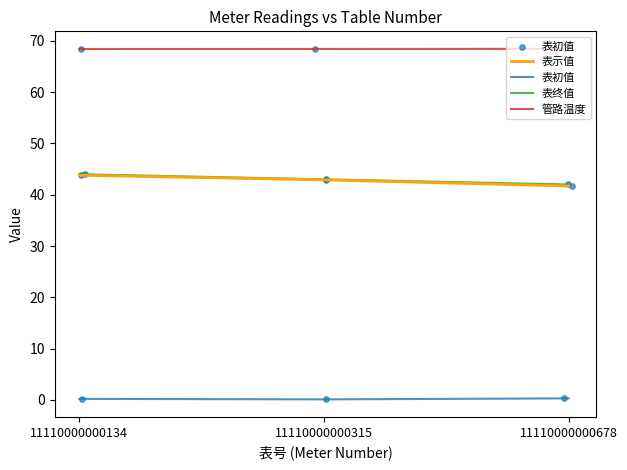

Which series contains the highest Y value?

管路温度